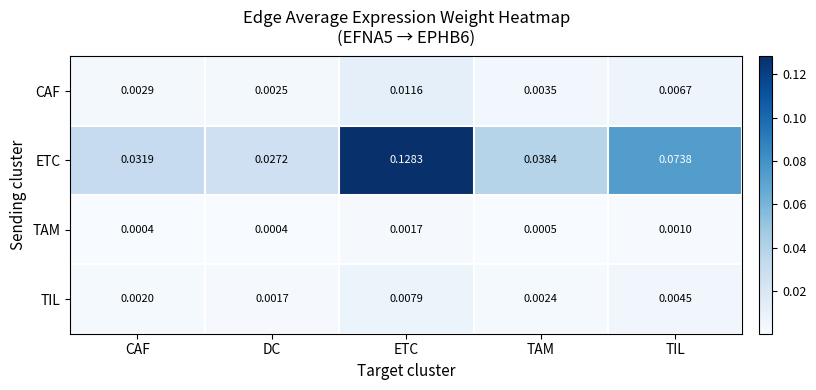

Between DC and ETC, which series saw the biggest shift?

ETC